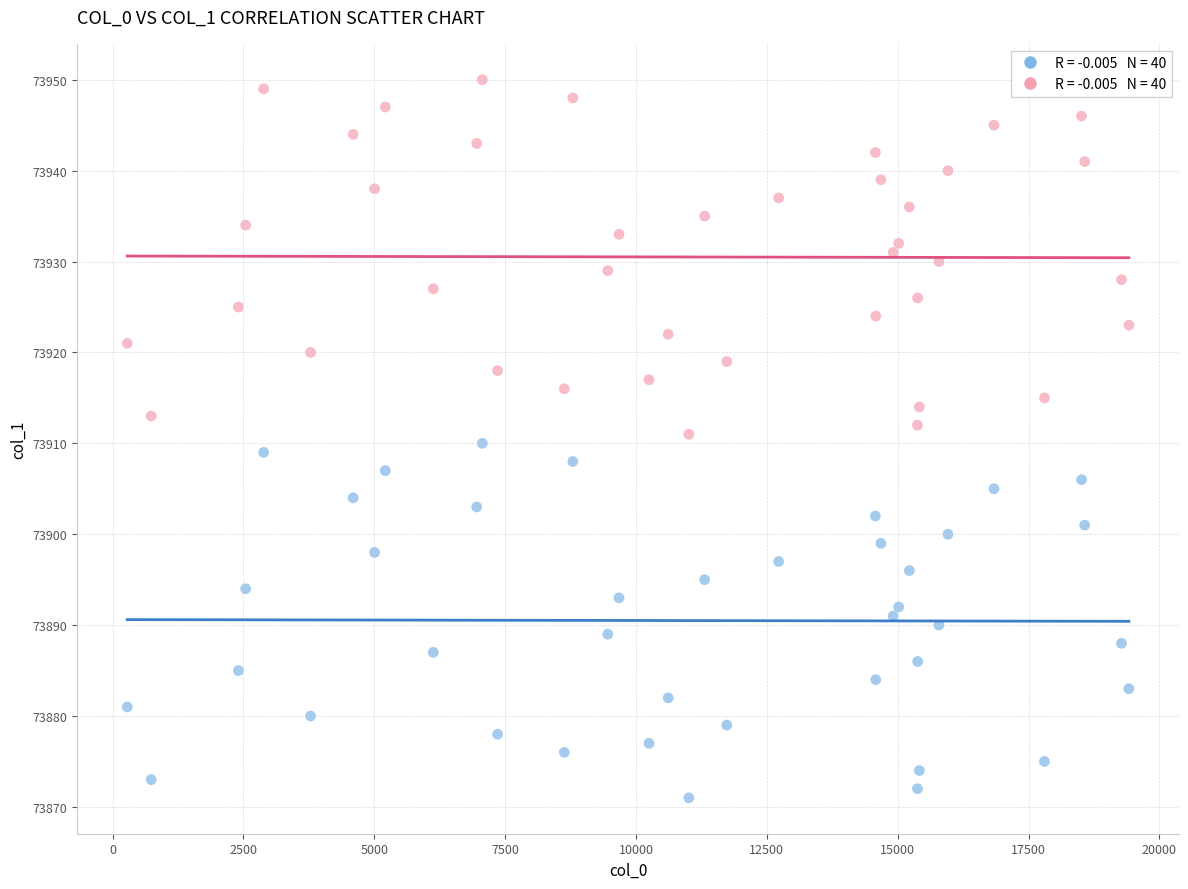

Across all data points, what is the range of Y values (max minus min)?

79